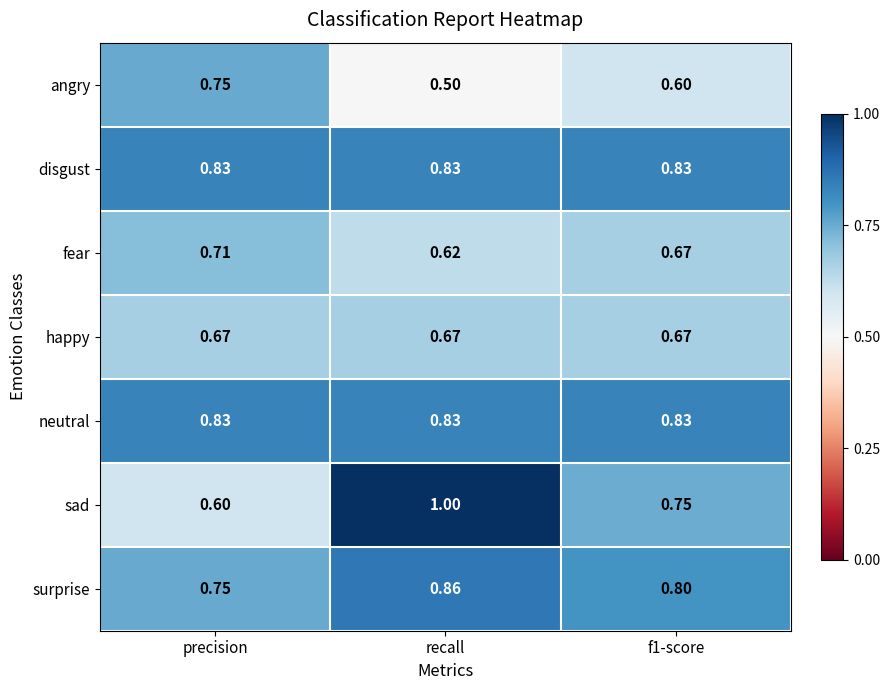

At which category is the sum across all series the highest?

recall